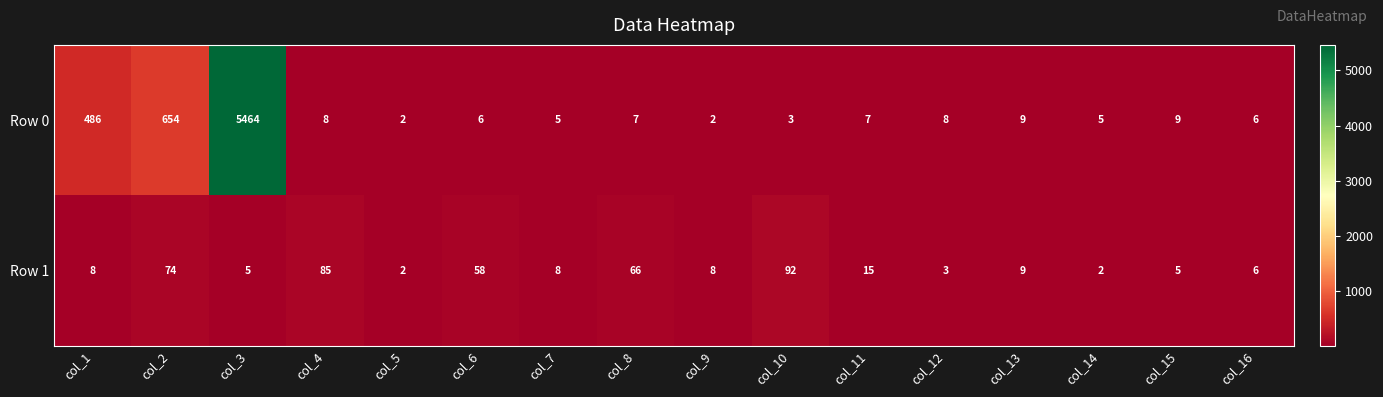

What is the average value of the Row 0 series?

418